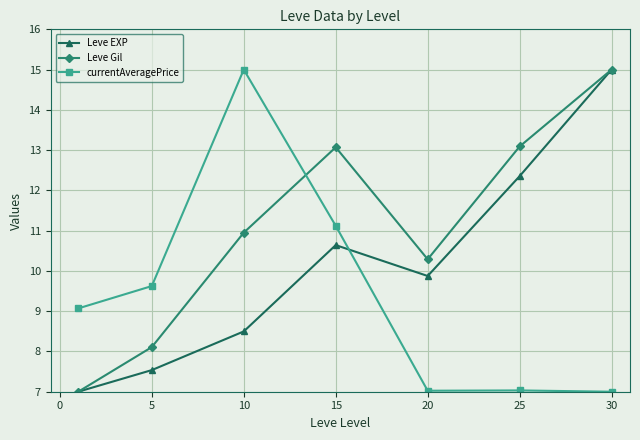

Reading left to right, transcribe all the data shown in this chart.

Leve EXP: 7.0	7.5	8.5	10.6	9.9	12.4	15.0
Leve Gil: 7.0	8.1	11.0	13.1	10.3	13.1	15.0
currentAveragePrice: 9.1	9.6	15.0	11.1	7.0	7.0	7.0